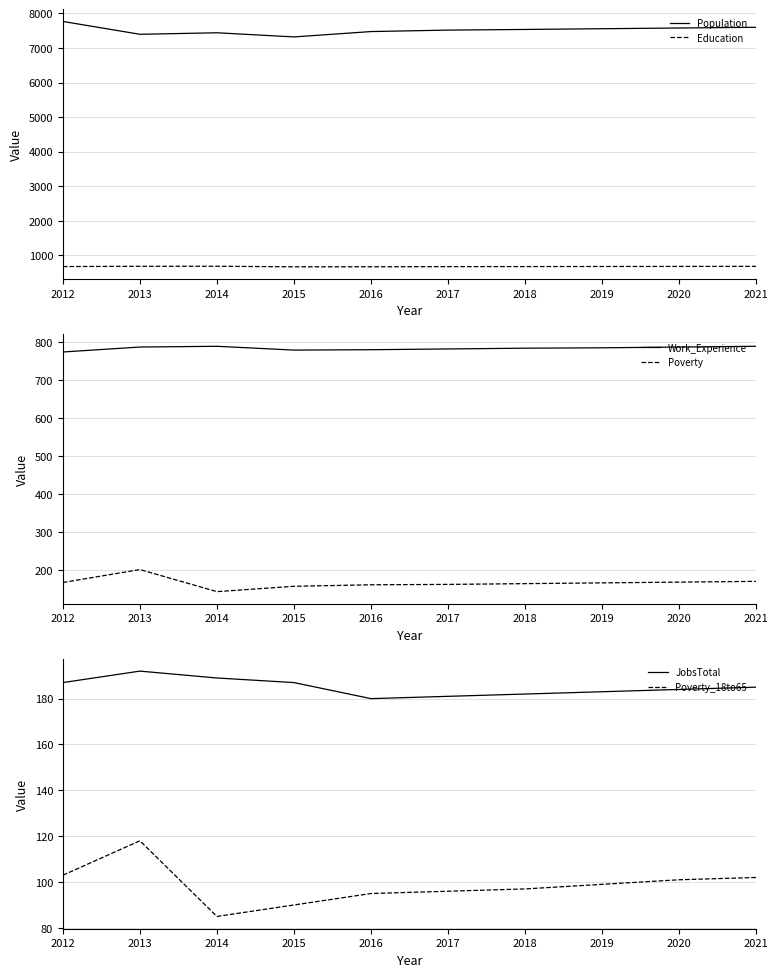

In Population, how many points are higher than both neighbors (excluding endpoints)?

1